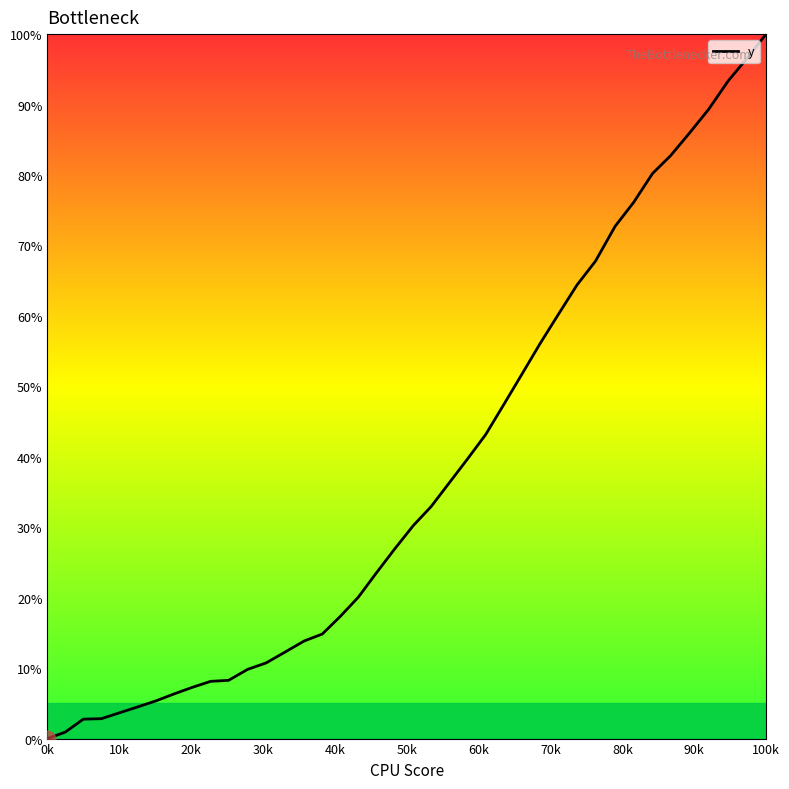

Is this an area chart (filled region under the line)?

No